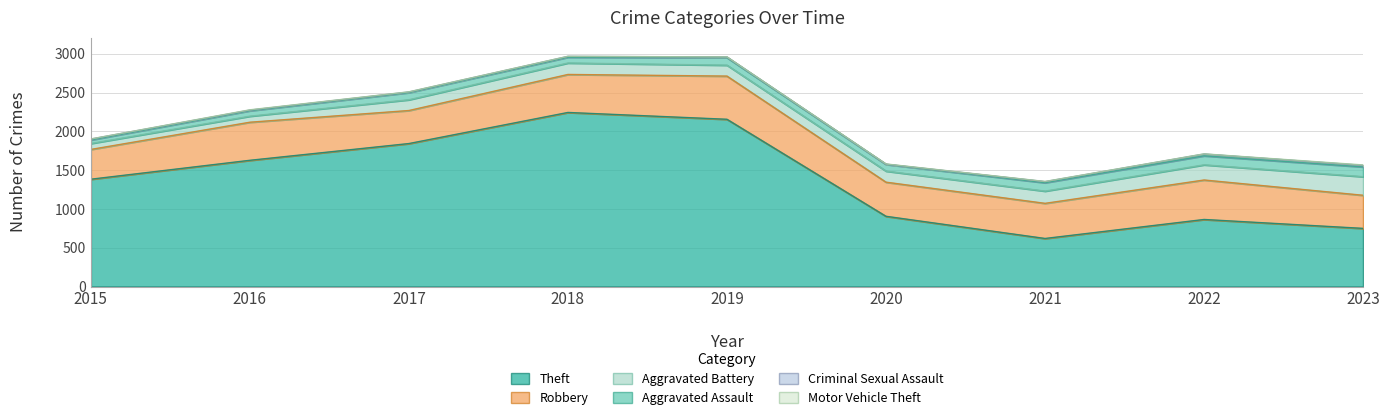

Rank the series by their maximum value, from highest to lowest.

Theft, Robbery, Aggravated Battery, Aggravated Assault, Criminal Sexual Assault, Motor Vehicle Theft